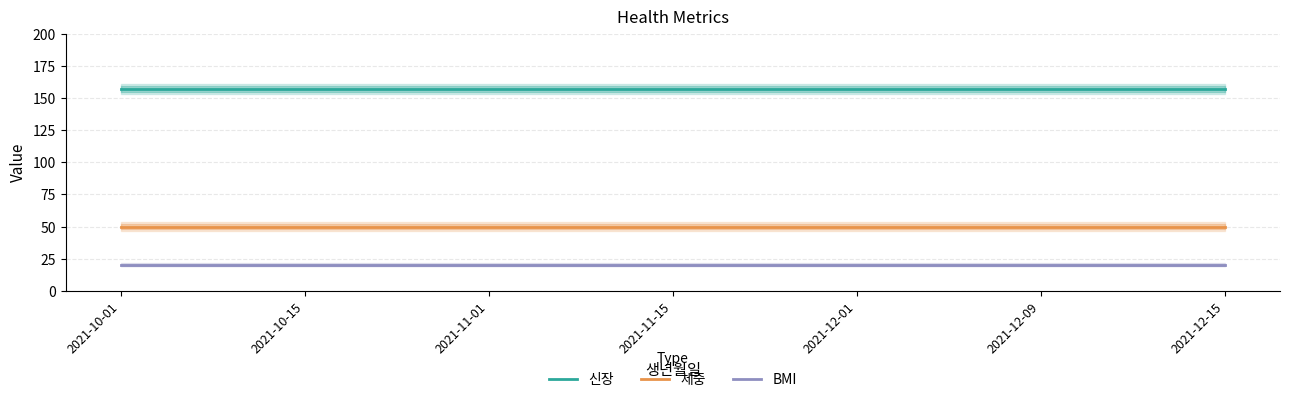

True or false: BMI and 신장 intersect in this chart.

False